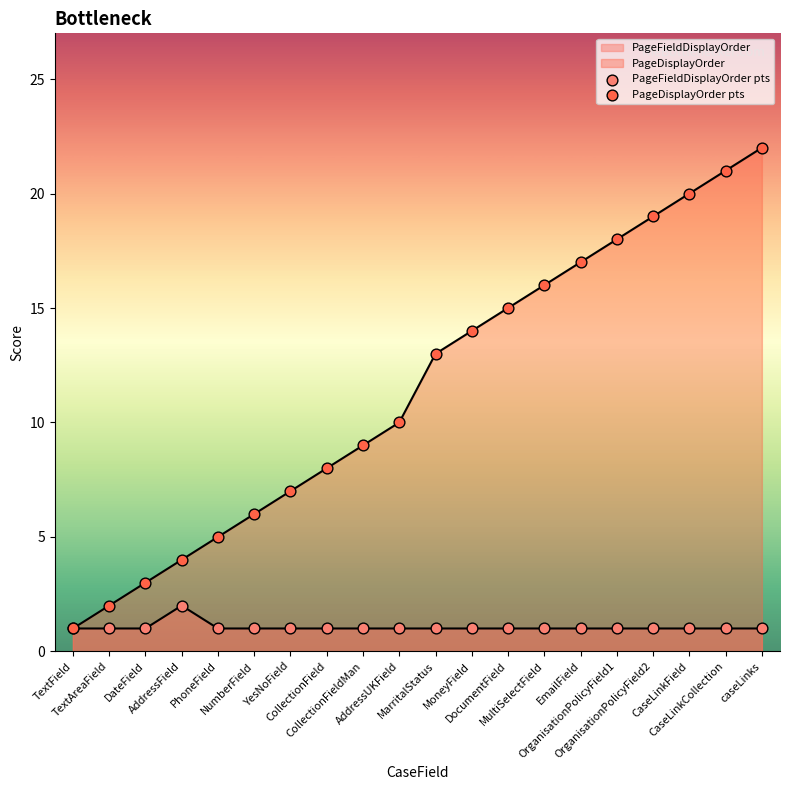

Which series has the widest spread of Y values?

PageDisplayOrder pts